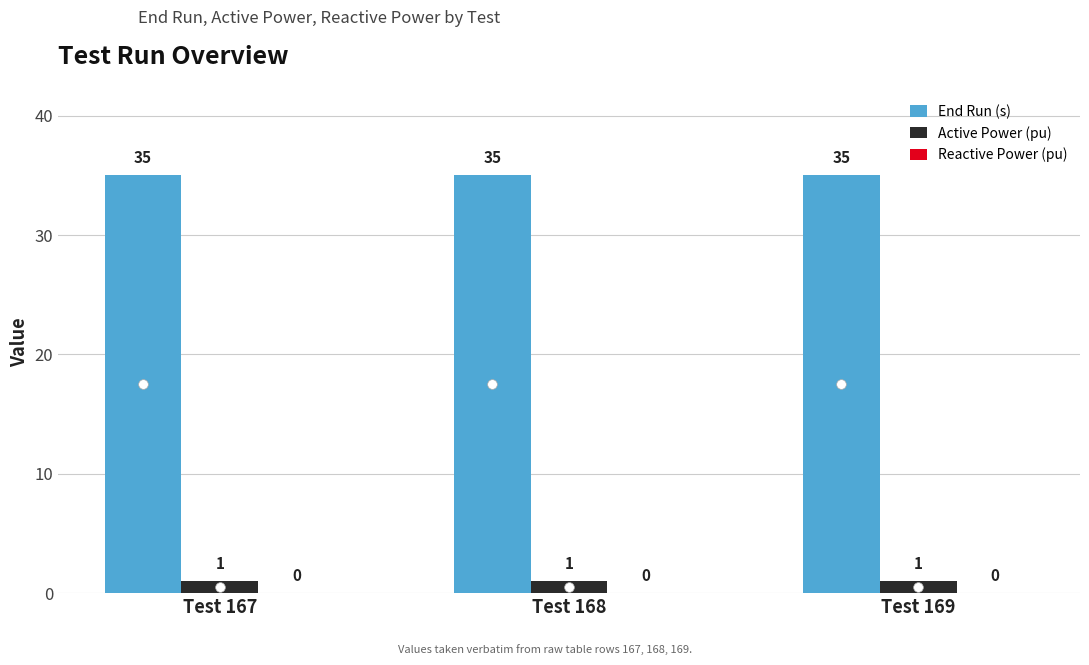

What is the spread (max minus min) of values at Test 169?

34